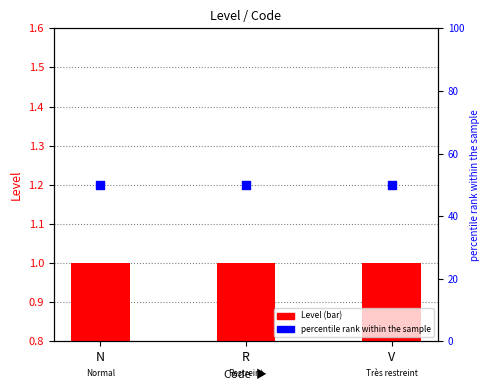

Which series reaches the minimum Y coordinate?

Level